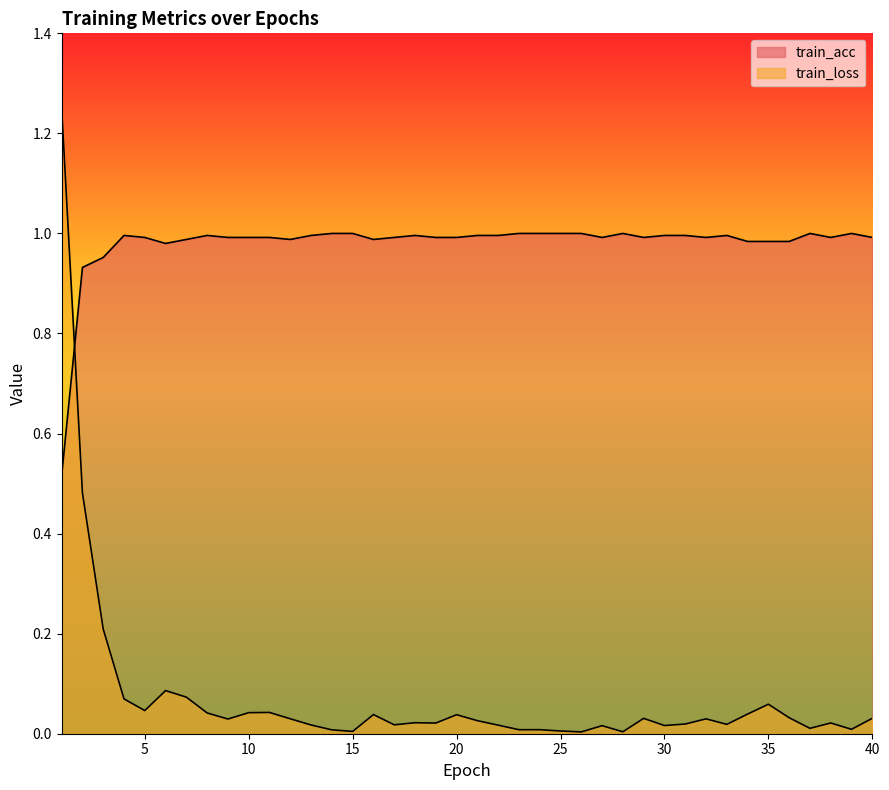

What is the total value across all series at 30?

1.0